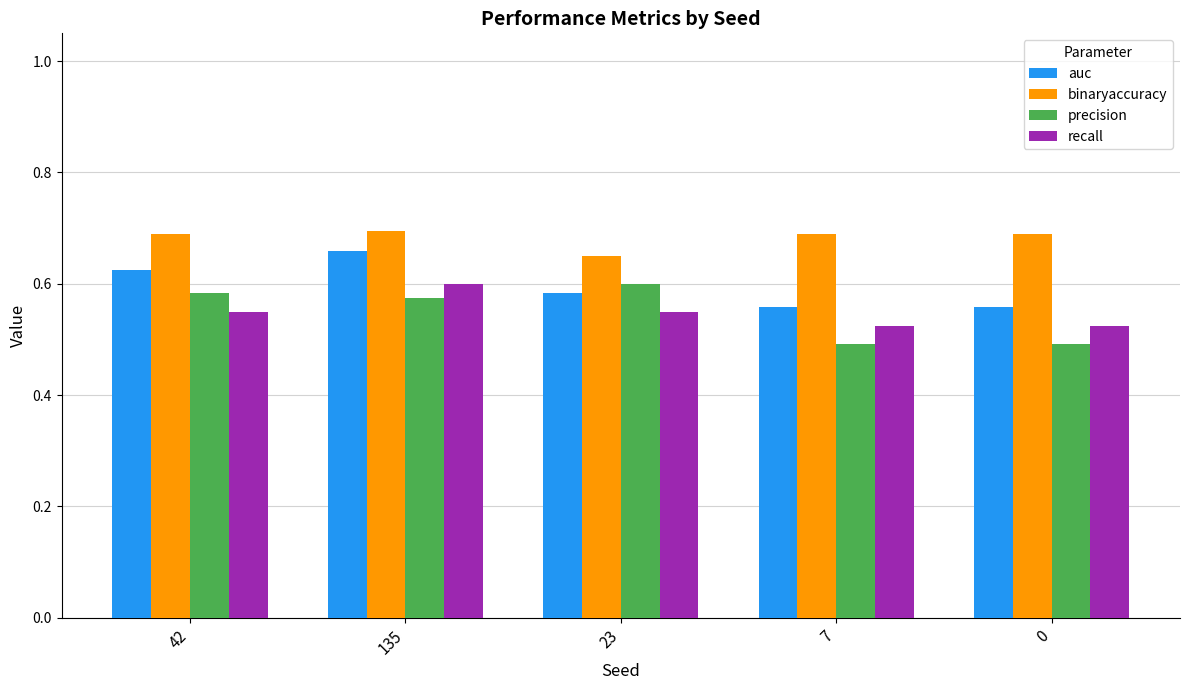

Count the binaryaccuracy values in the range 0 to 1.

5